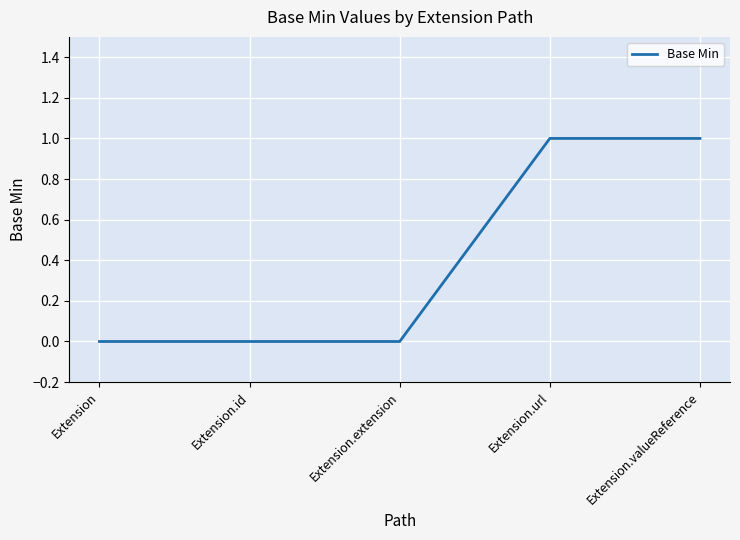

How many distinct data groups are displayed?

1